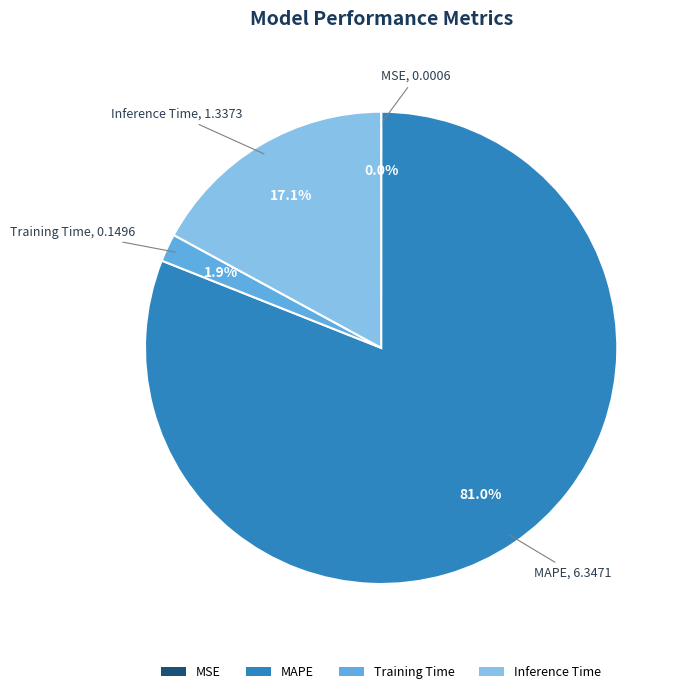

Which category has the biggest portion of the pie?

MAPE